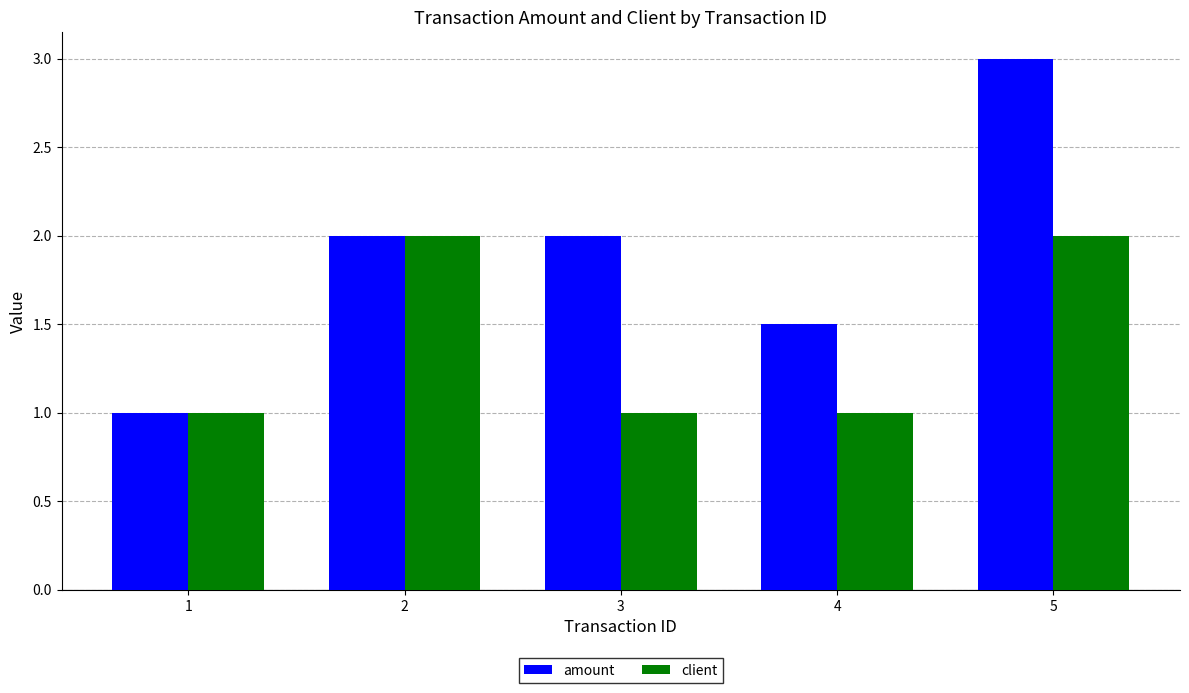

At 5, list the series in order from smallest to largest.

client, amount